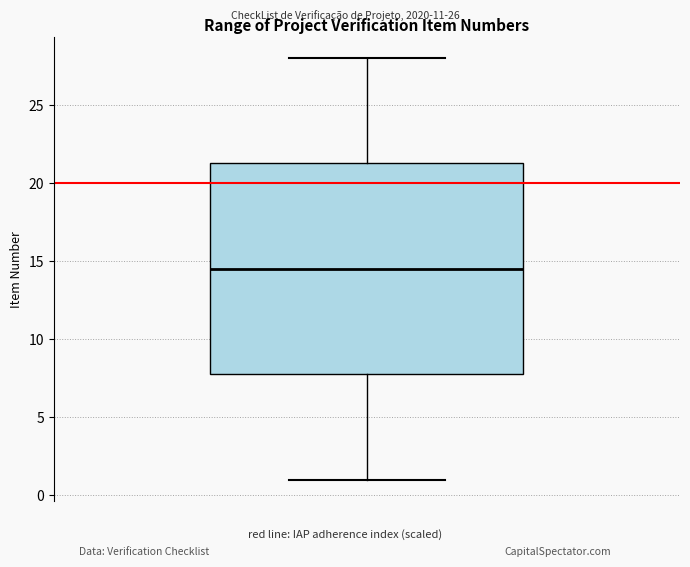

Read this box plot against the y-axis: the position of the median line, the range covered by the box, and the ends of both whiskers. The values are not printed on the chart, so give them approximately, as read against the axis.

median 14.5, box 8.0 to 21.5, whiskers 1.0 to 28.0